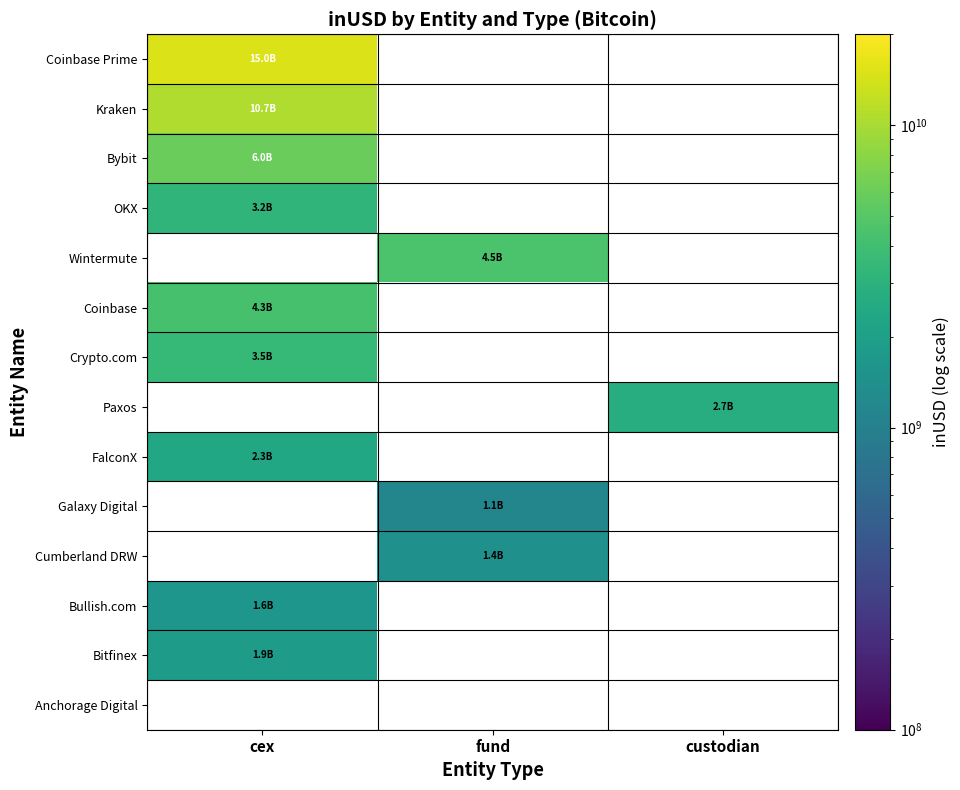

Which has a higher value, fund or custodian?

custodian